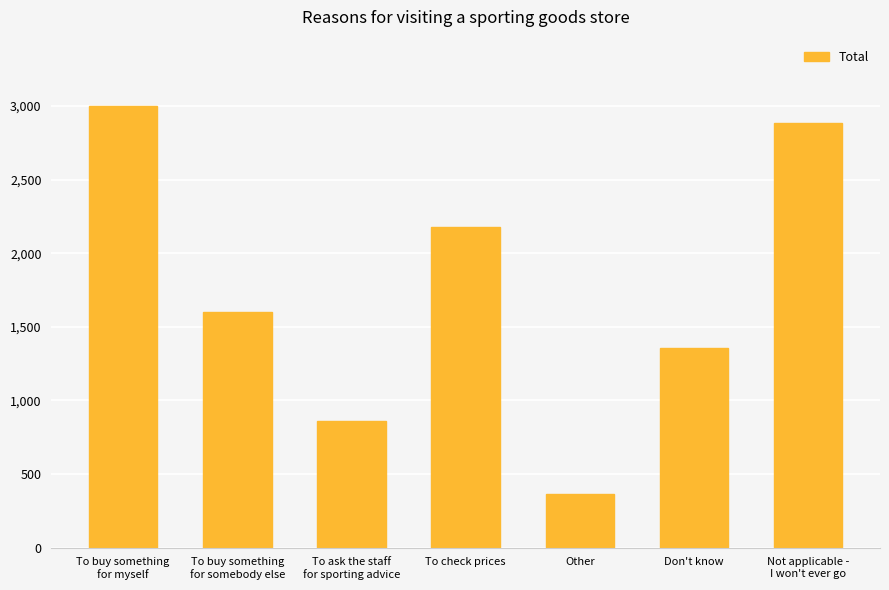

How many bars are there in total?

7